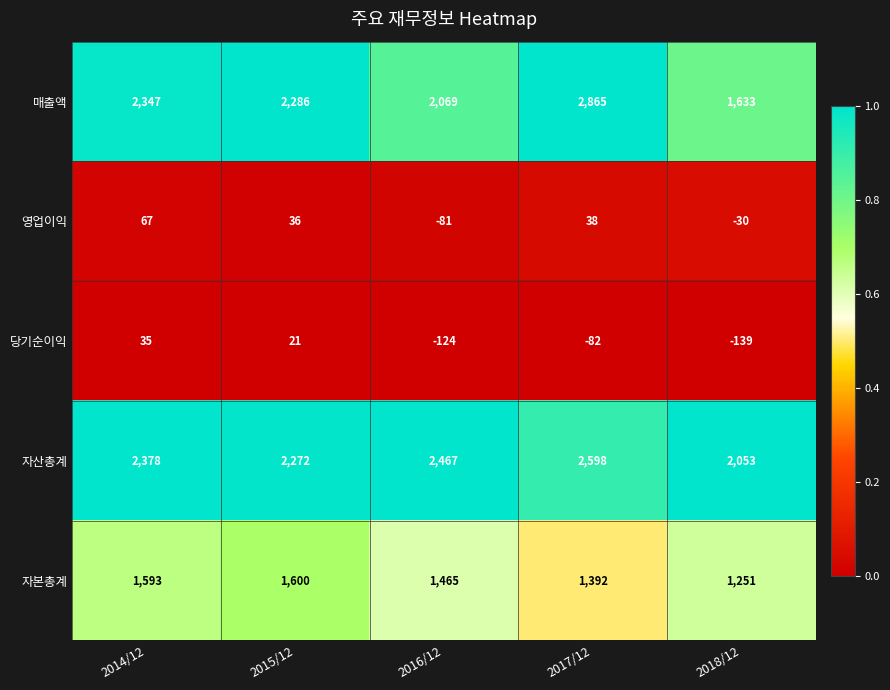

What is the average value of the 영업이익 series?

6